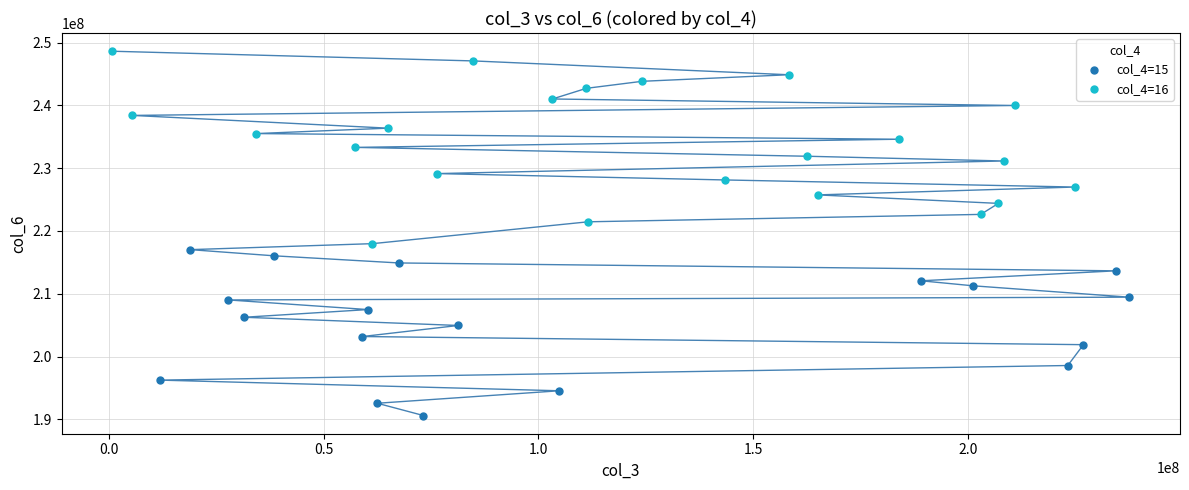

Which series contains the highest Y value?

col_4=16